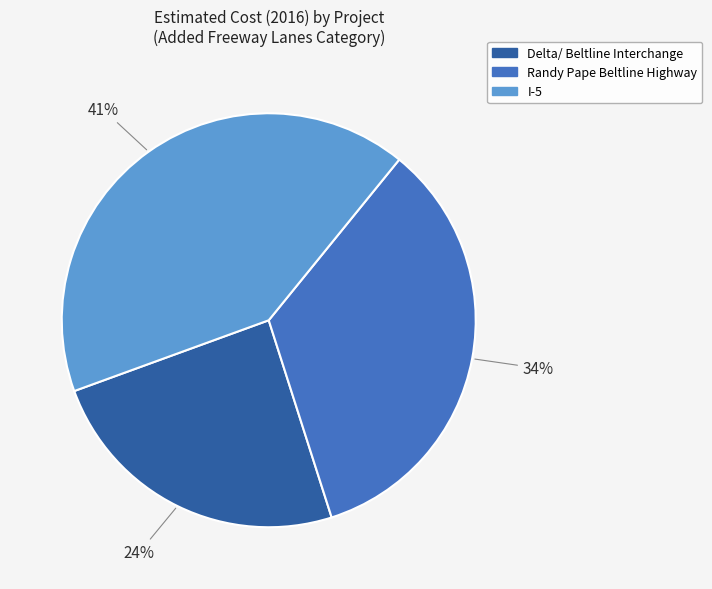

Do I-5 and Randy Pape Beltline Highway together represent more than half of the pie?

Yes